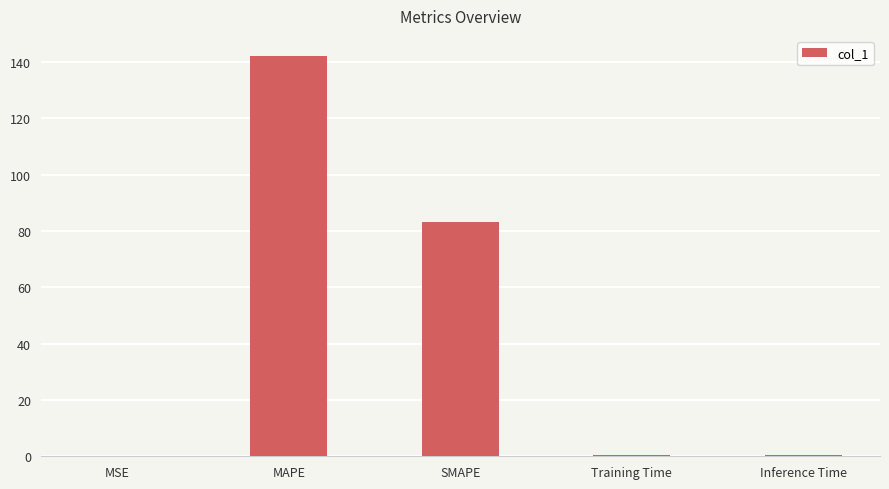

Between SMAPE and Training Time, which is larger?

SMAPE